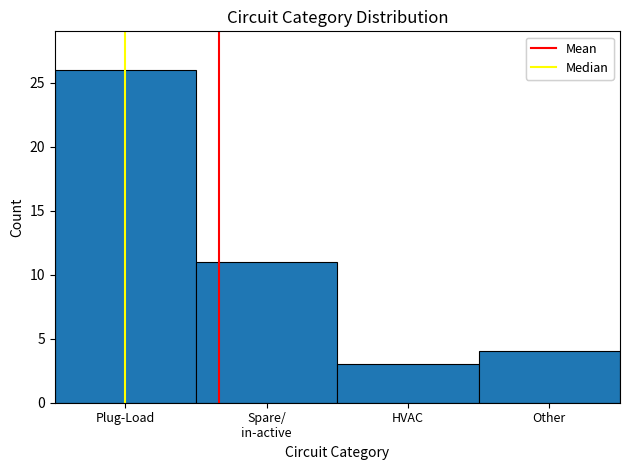

Reading right to left, transcribe all the data shown in this chart.

4	3	11	26